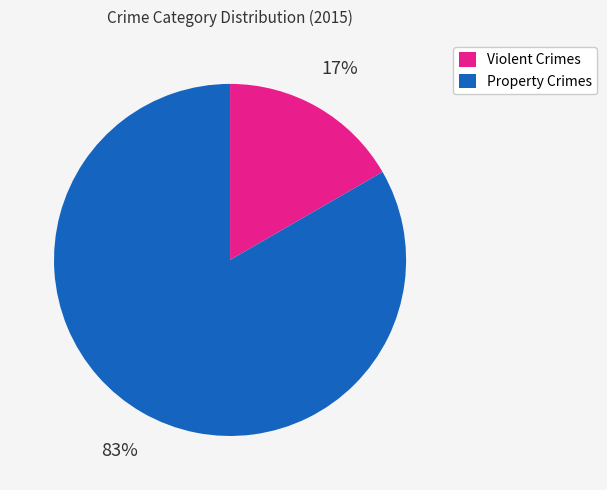

True or false: Violent Crimes accounts for 17% of the total.

True